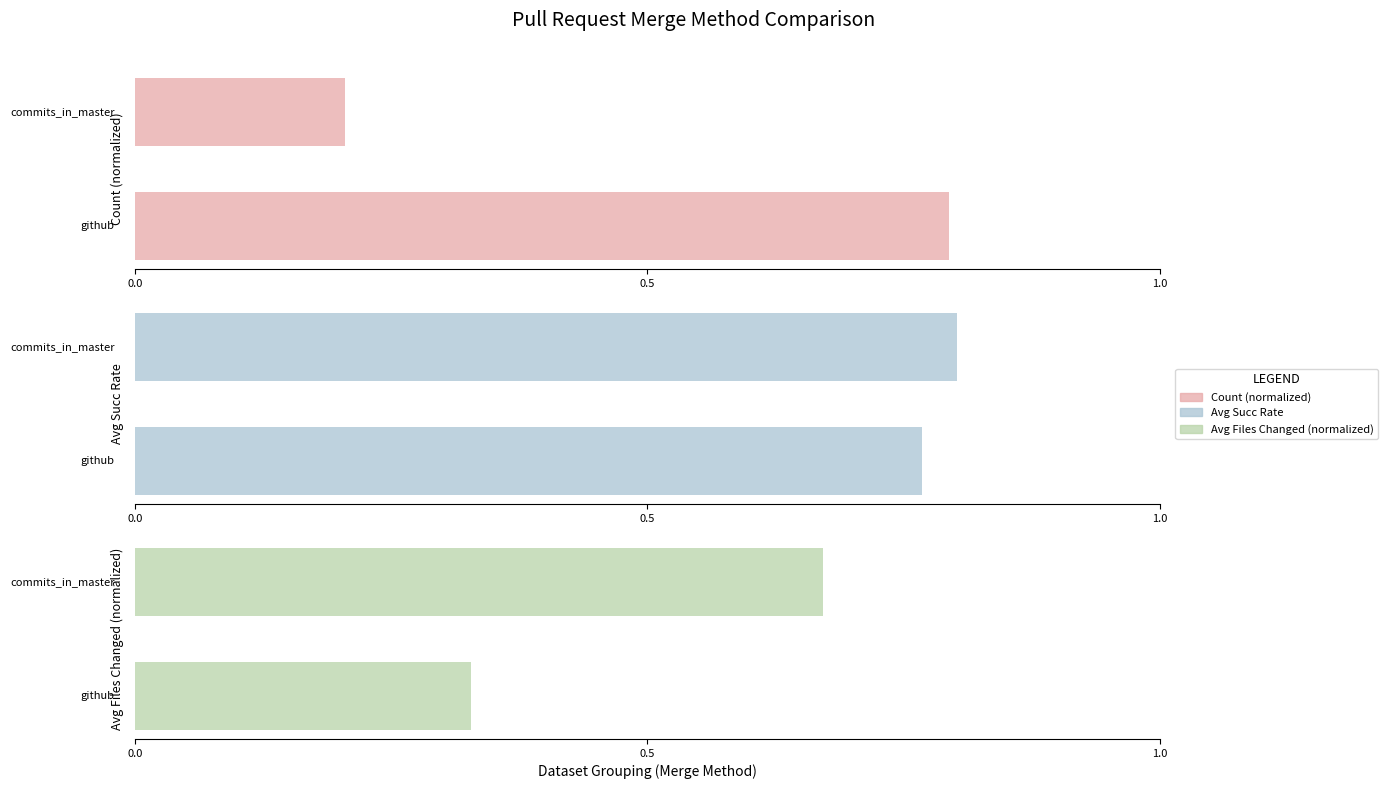

What is the value of the Avg Files Changed (normalized) bar at the 1st from the left?

0.3